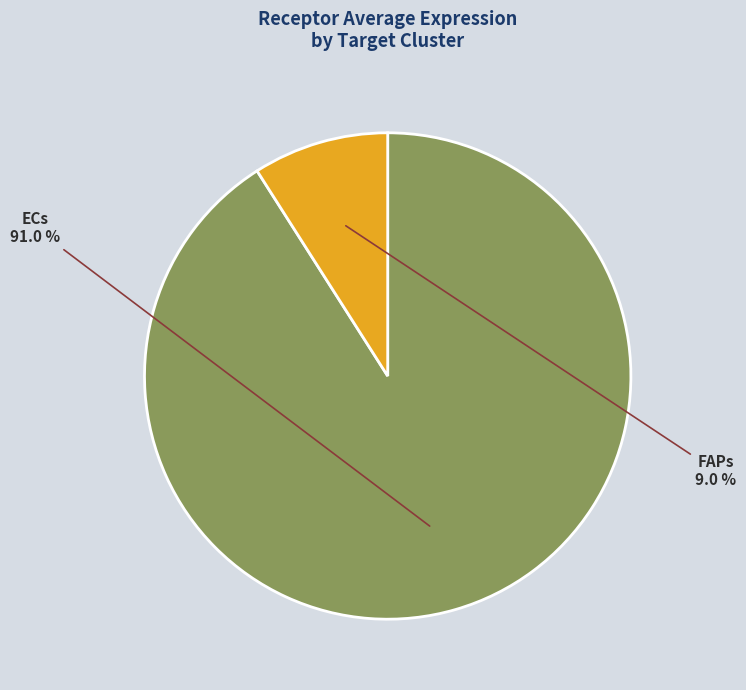

Is there any slice that represents more than half of the pie?

Yes